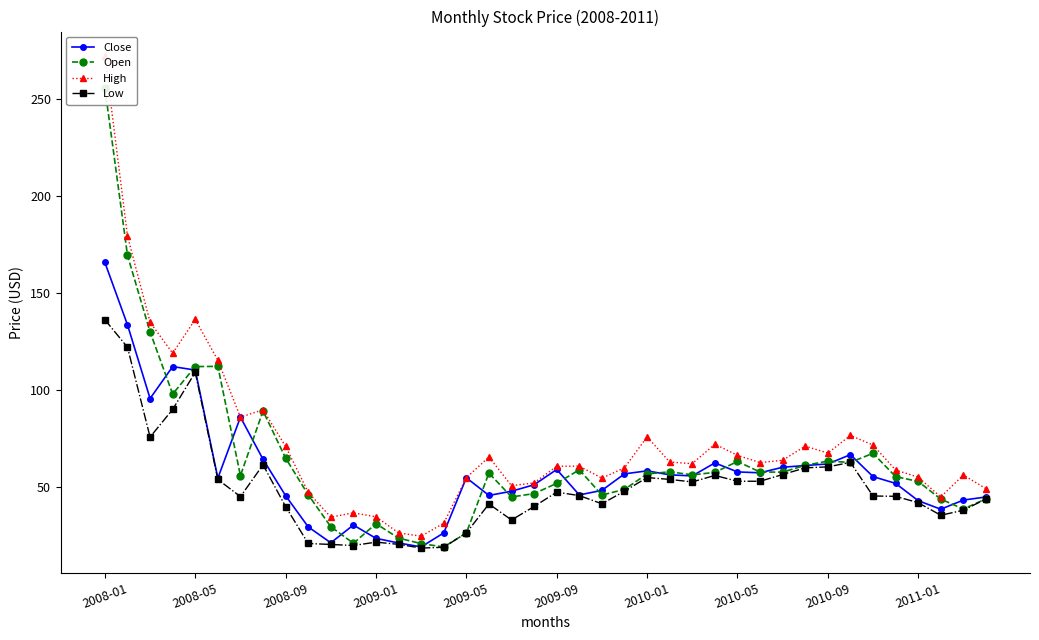

True or false: Low has more than 1 points higher than both neighbors.

True